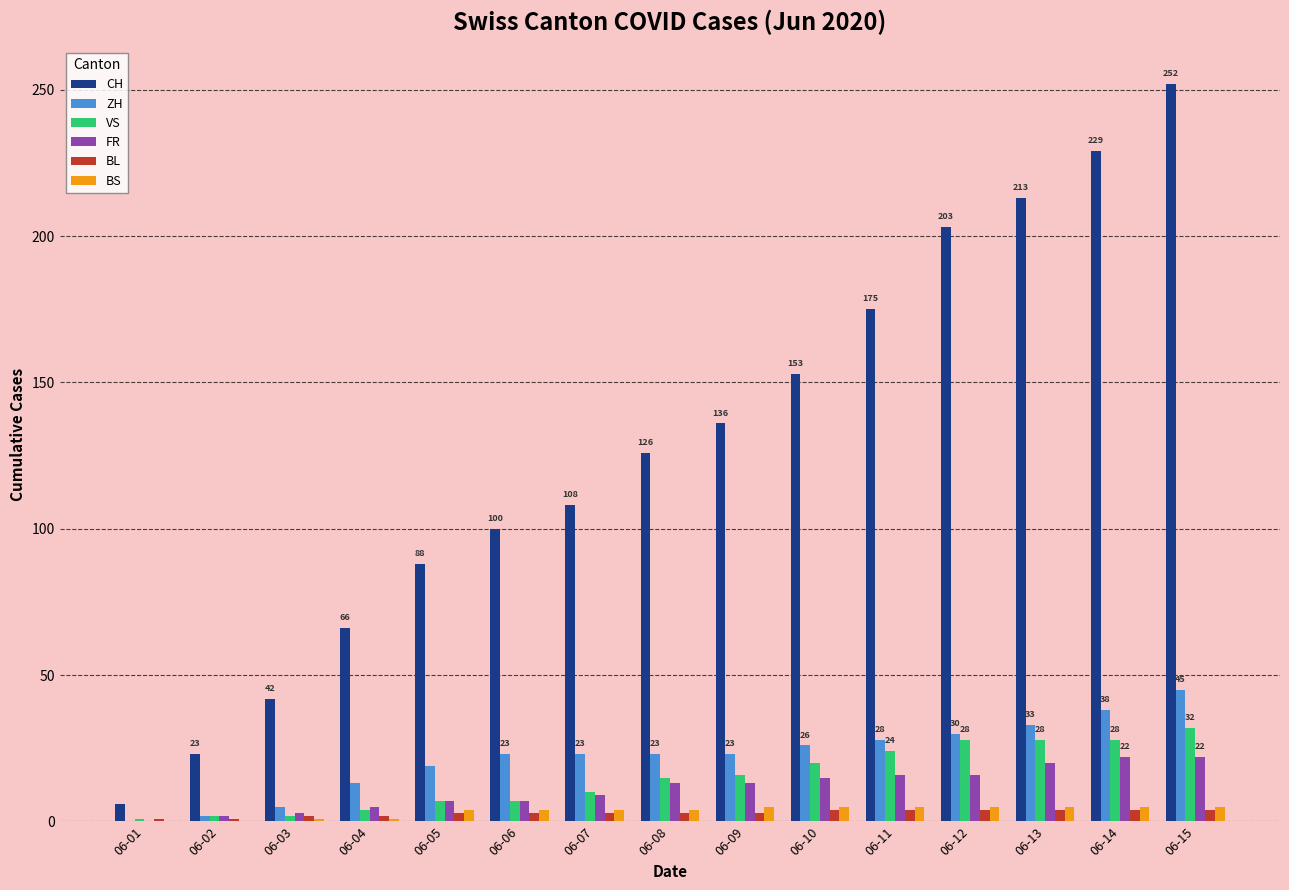

Which series has the largest total across all categories?

CH